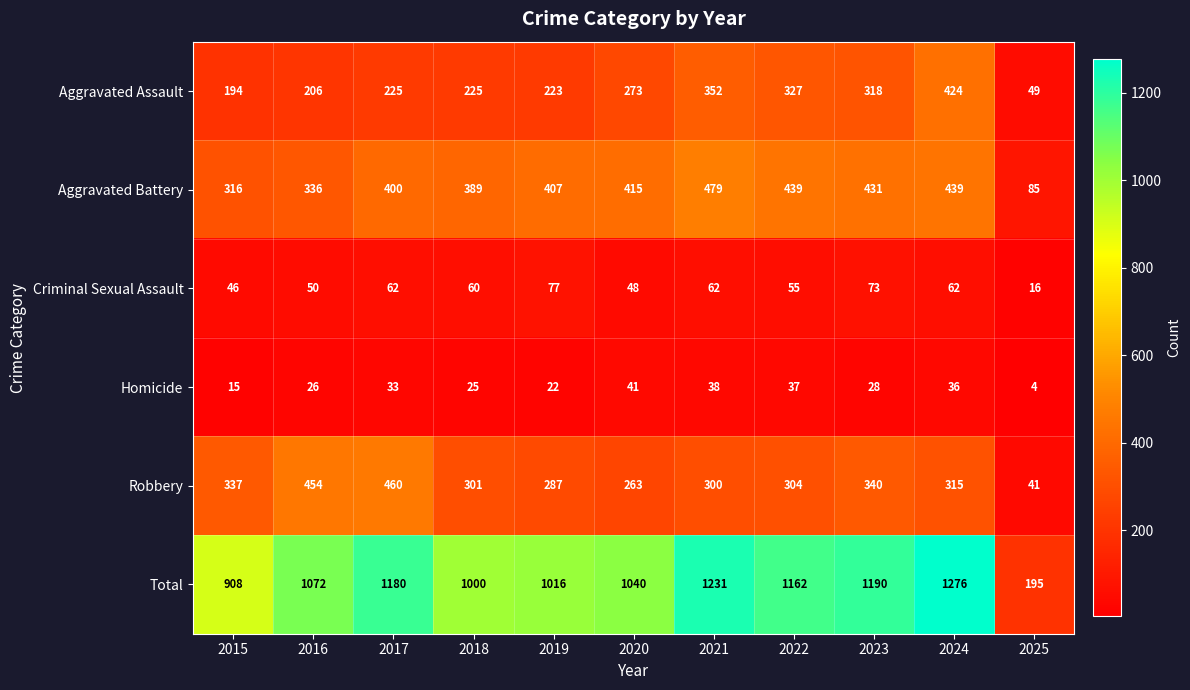

How many data points in Total are less than 1072?

5